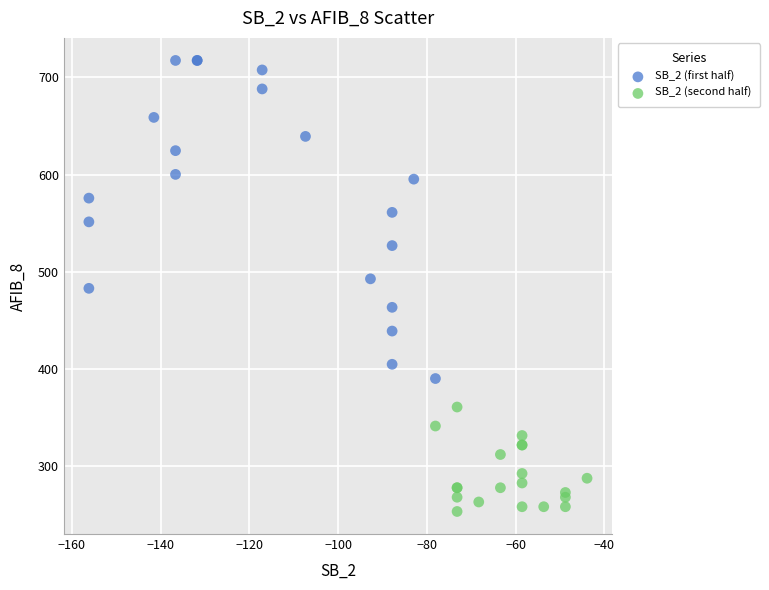

Which series contains the highest Y value?

SB_2 (first half)